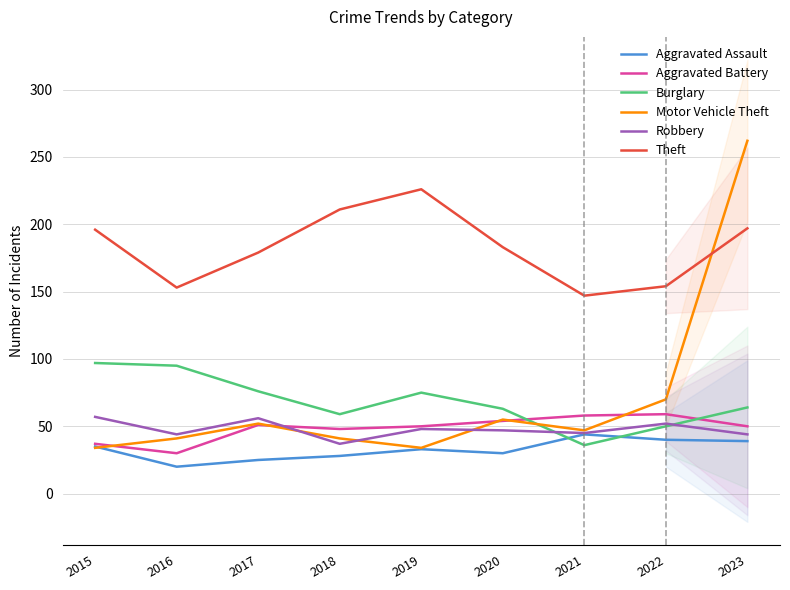

What is the difference between the maximum and minimum values in the Theft series?

79